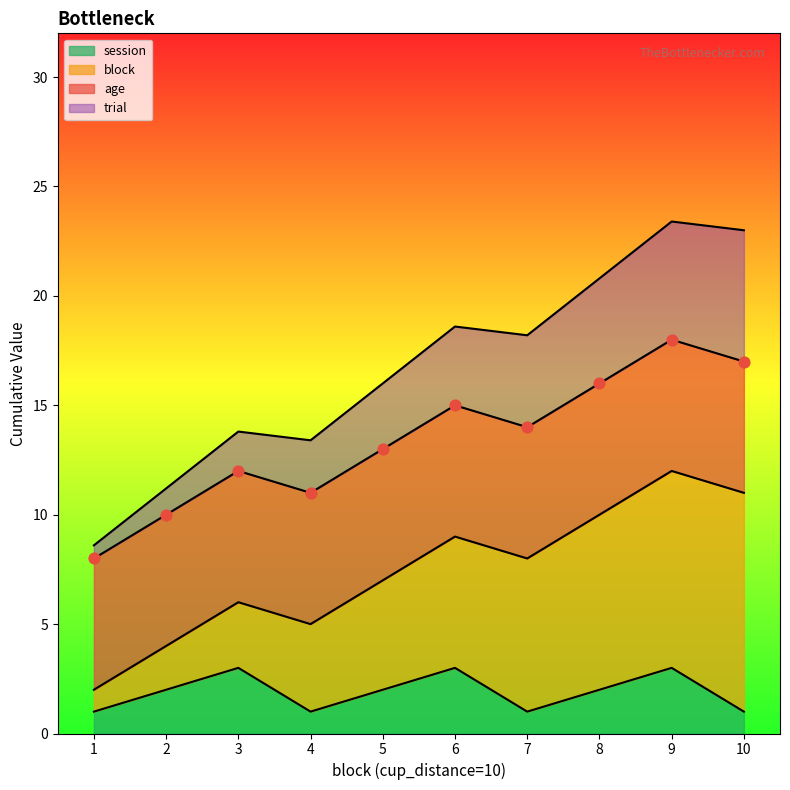

The session series shows 3 at 3. True or false?

True